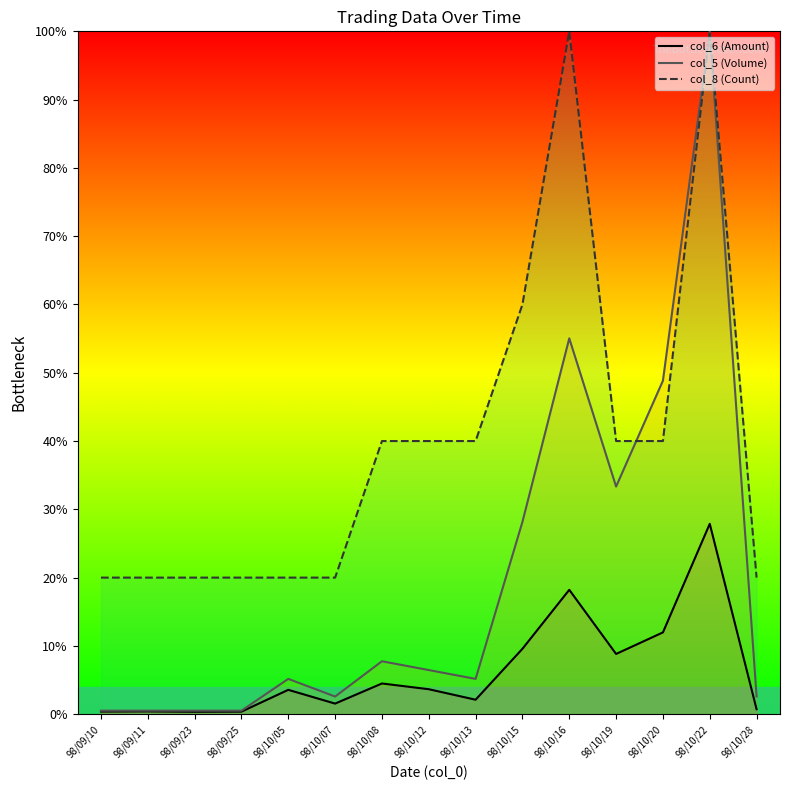

What is the difference between the highest and lowest values at 98/09/23?

19.6